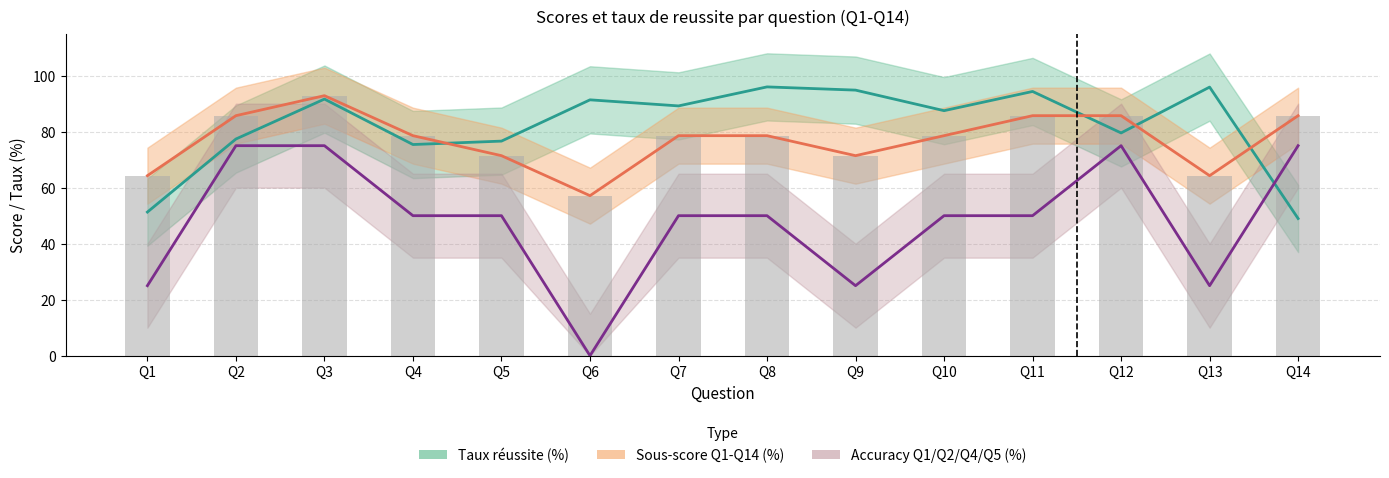

The Sous-score Q1-Q14 (%) series shows 105.1 at Q13. True or false?

False